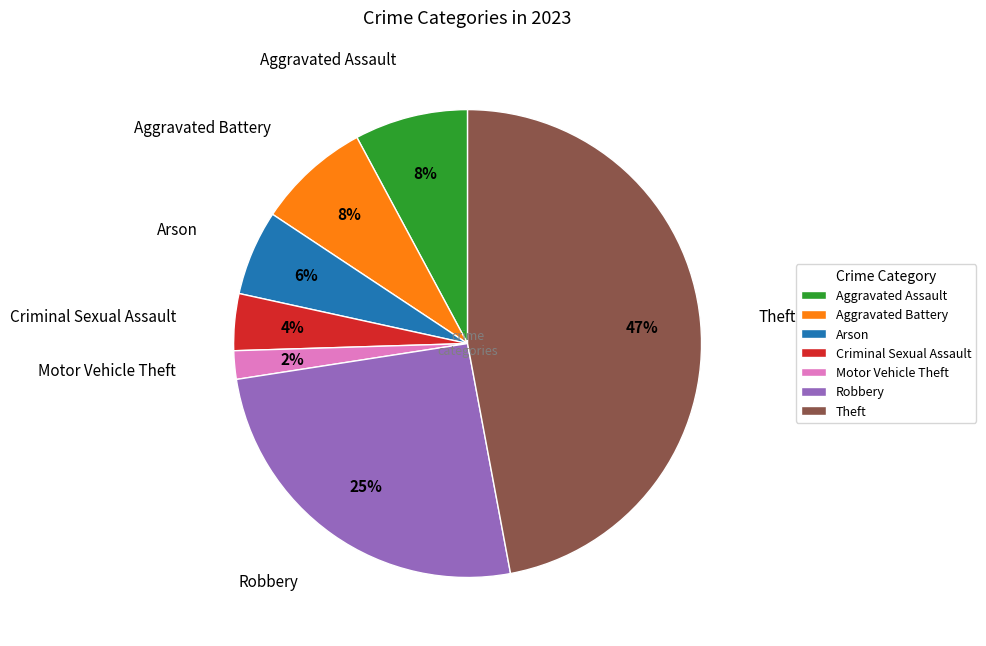

Do Aggravated Battery and Arson together represent more than half of the pie?

No